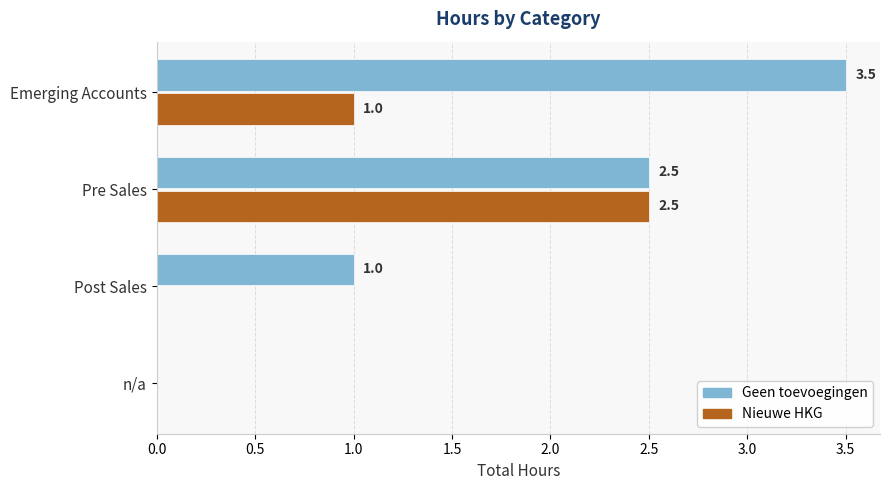

At which label does Nieuwe HKG reach its peak?

Pre Sales